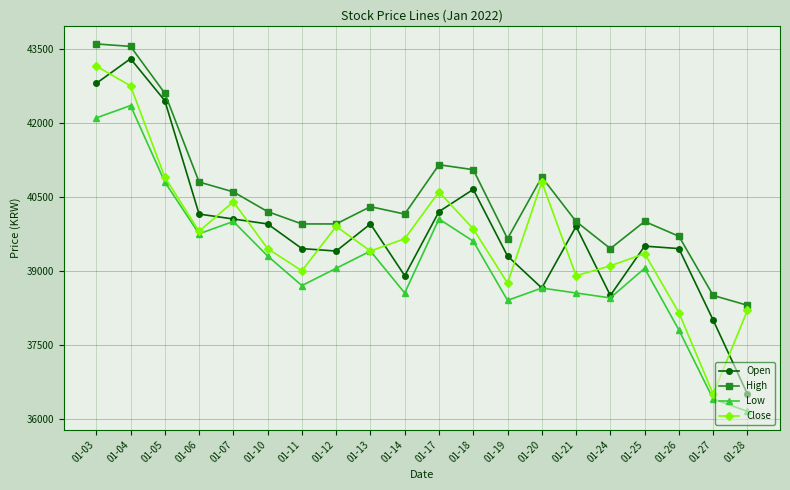

True or false: Open and Close intersect in this chart.

True